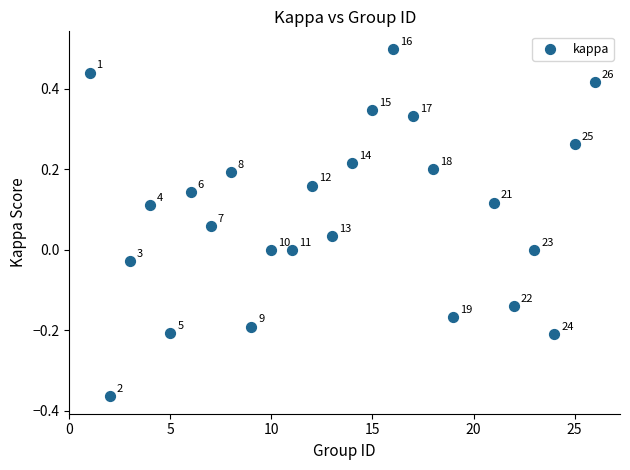

What is the range of Y values (max minus min)?

0.9